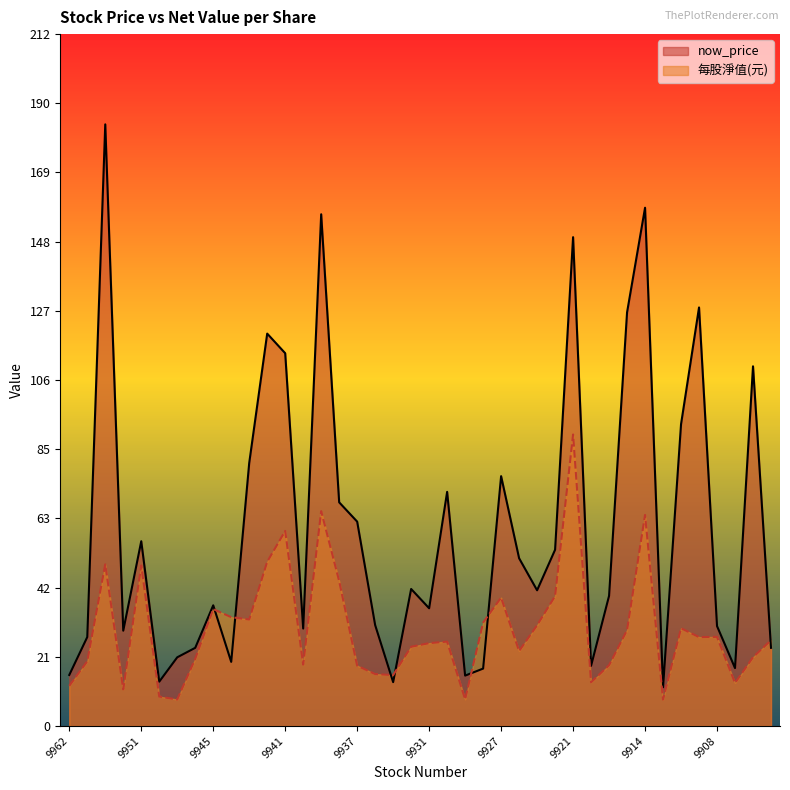

What is the value of the 每股淨值(元) point at the 9th from the left?

35.8